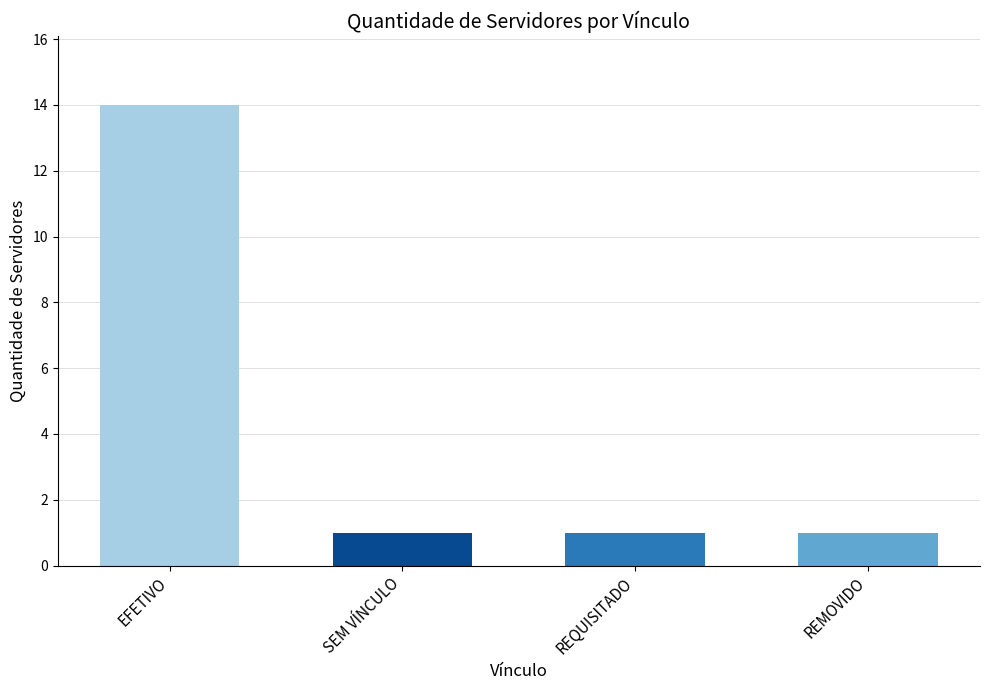

What is the label of the 4th bar from the right?

EFETIVO